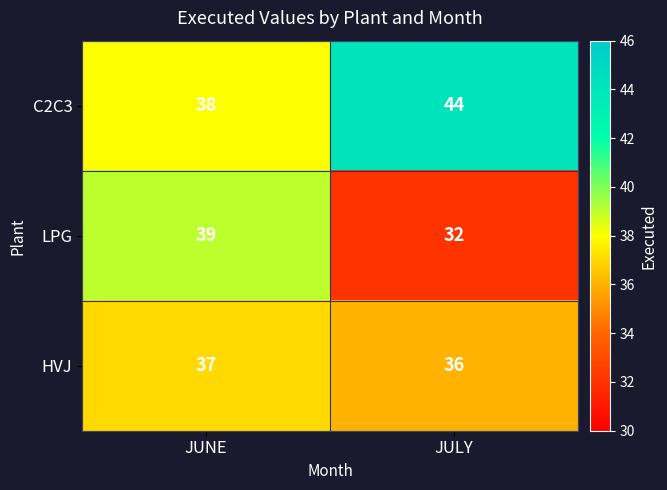

Which series has the widest spread of values?

LPG